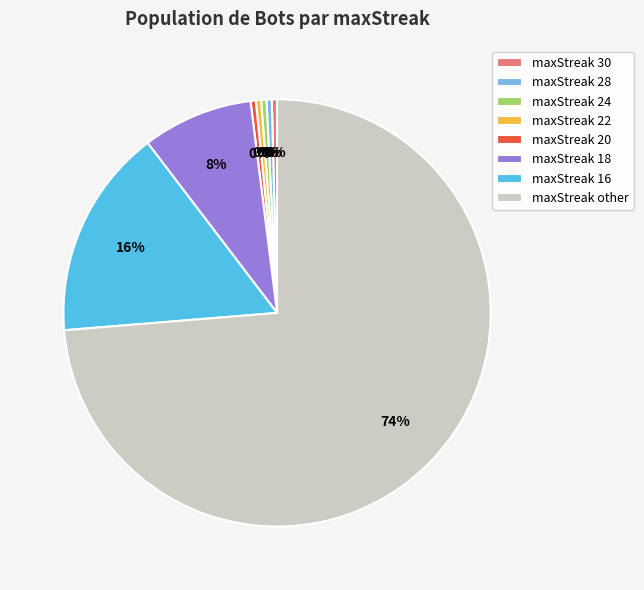

True or false: maxStreak 24 accounts for 0% of the total.

True